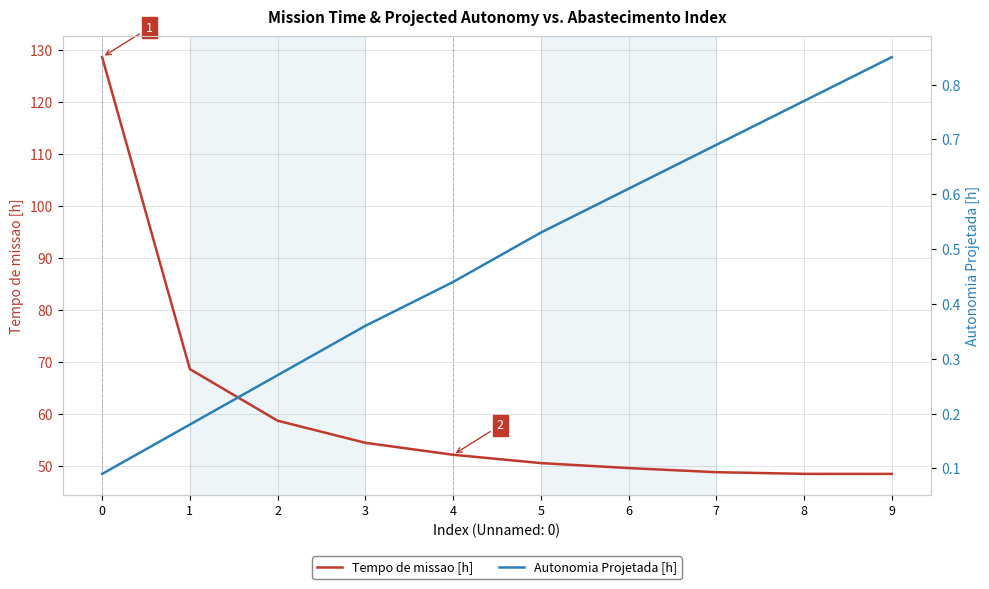

What is the sum of the Autonomia Projetada [h] values at 2 and 5?

0.8